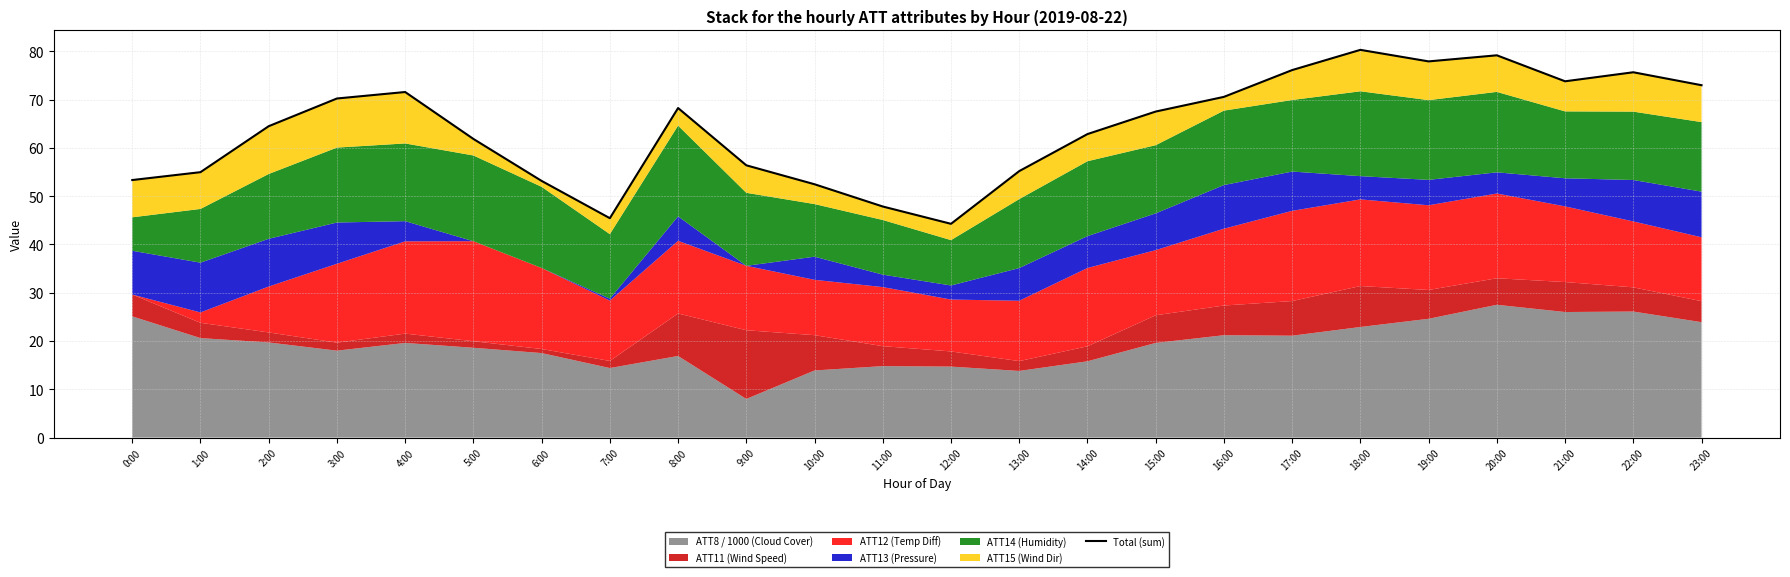

What is the label of the 23rd point from the left?

22:00